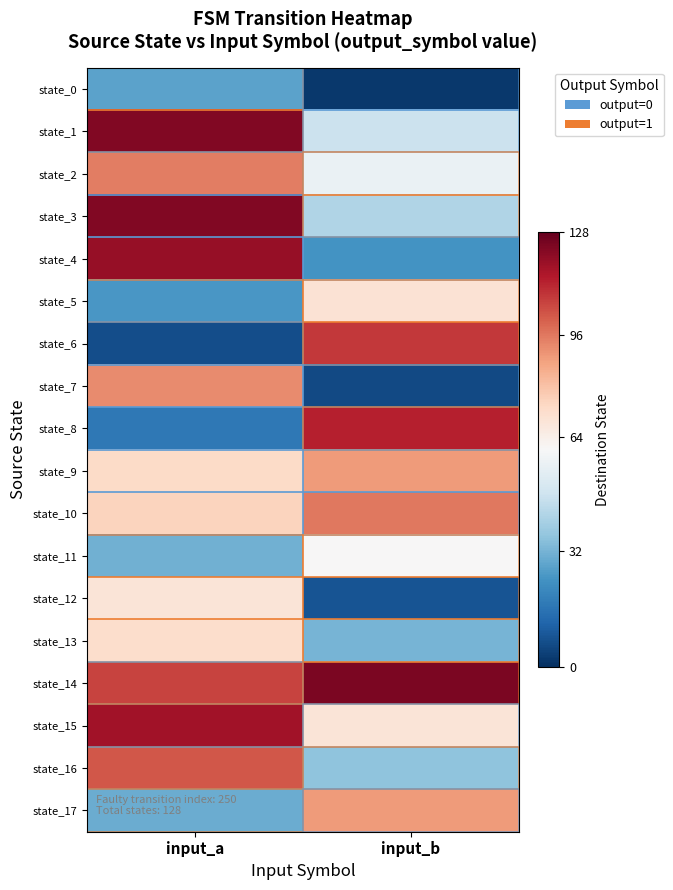

Which has a higher value, input_b or input_a?

input_a